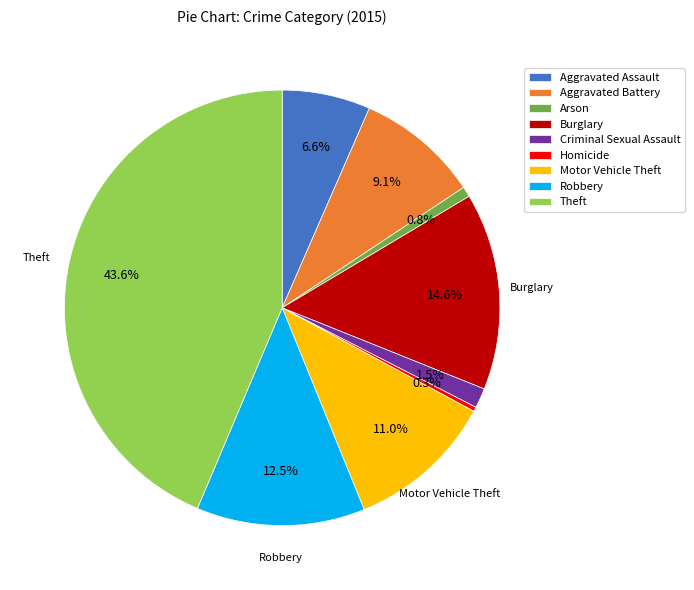

To the nearest percent, what percentage of the pie is Aggravated Assault?

7%